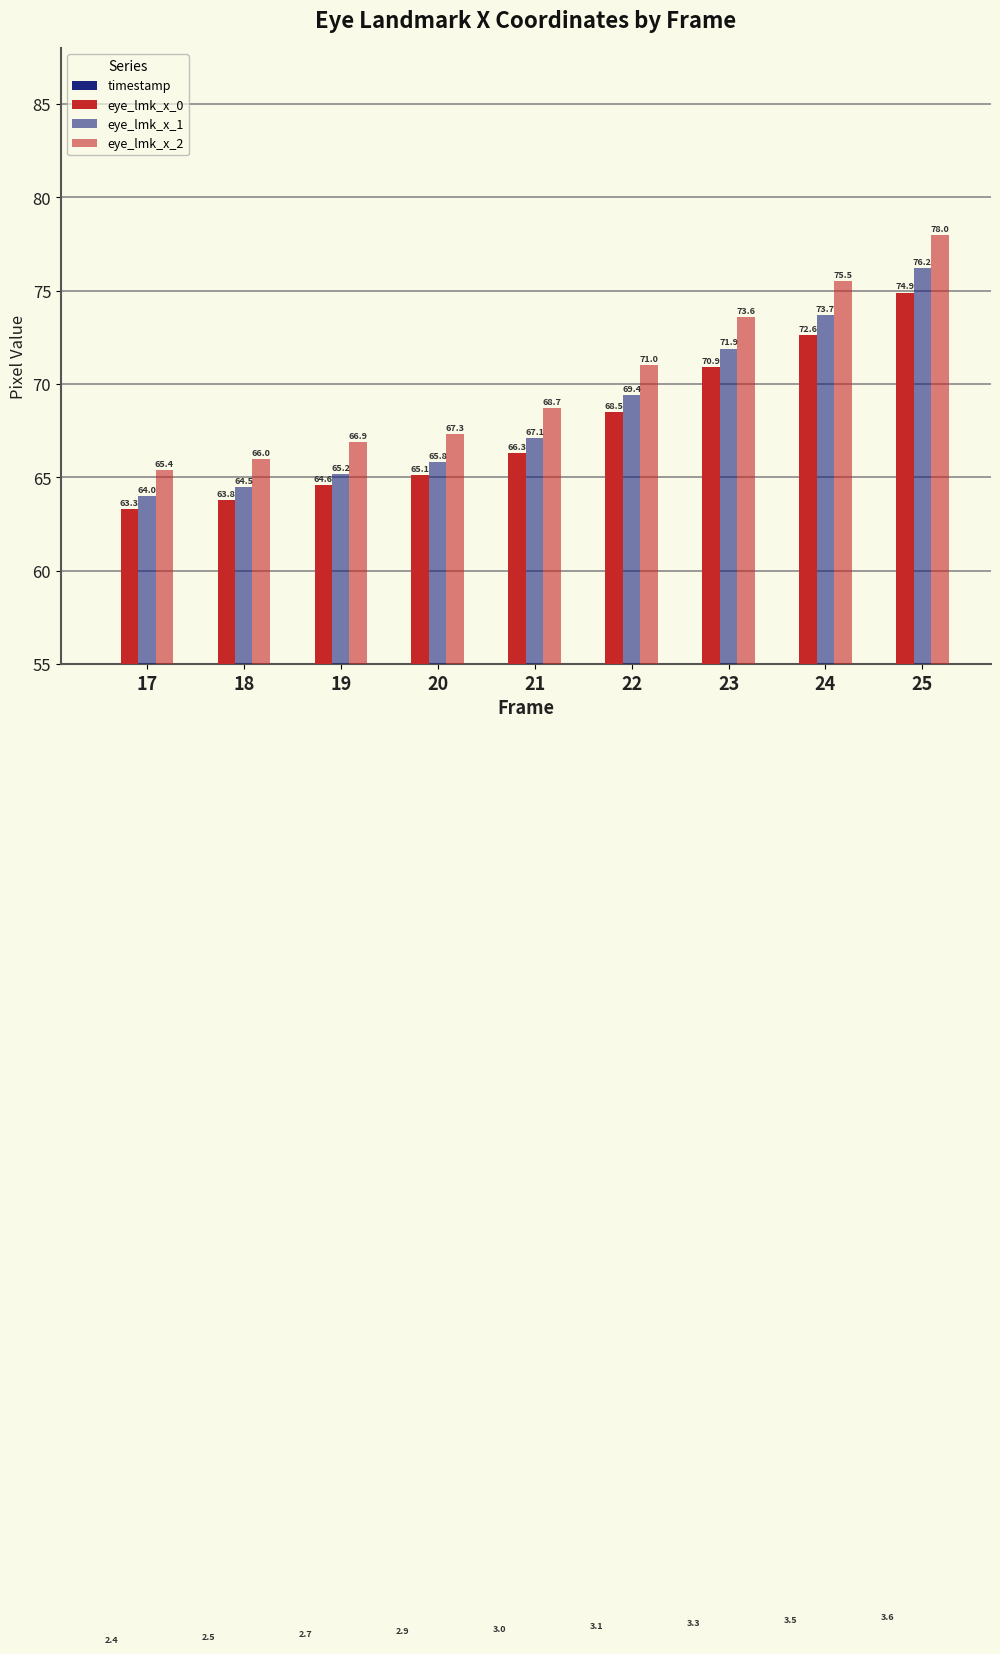

What is the total value across all series at 24?

225.2